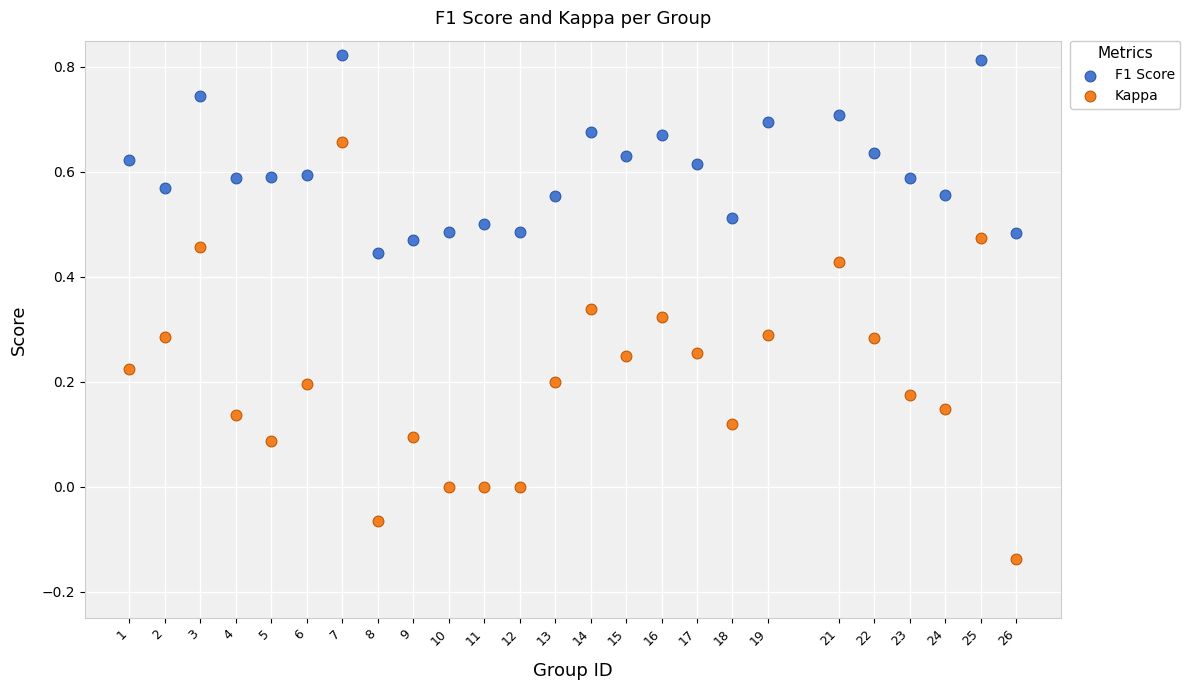

Which series contains the highest Y value?

F1 Score